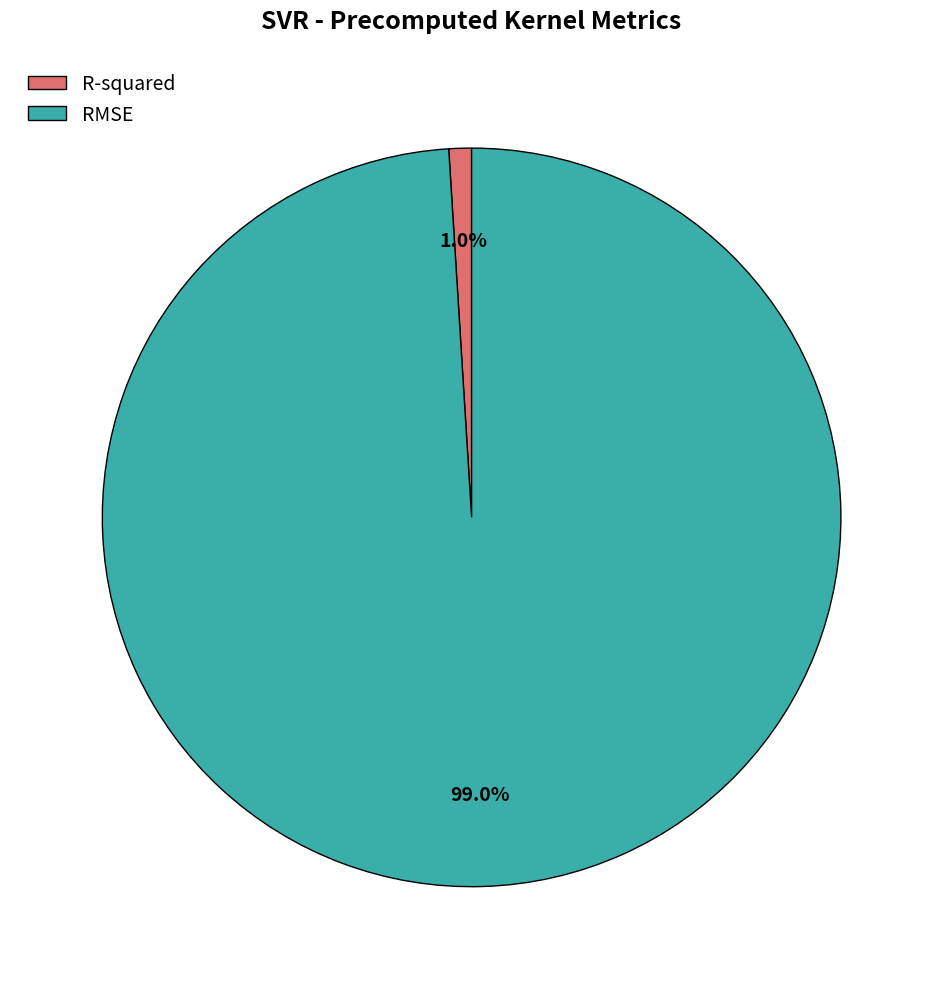

What is the largest slice in the pie chart?

RMSE